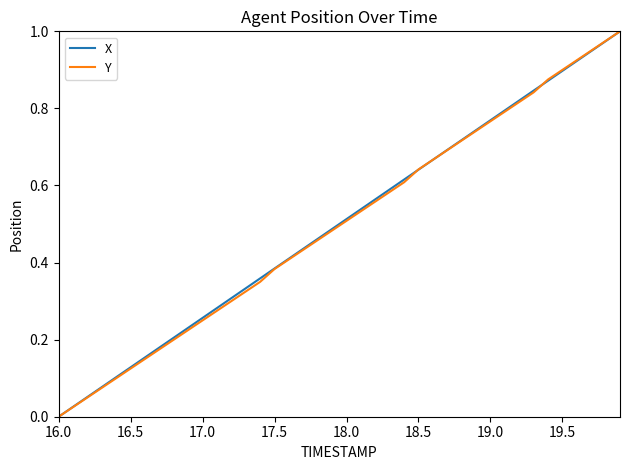

Which category has the lowest value across all series?

16.0